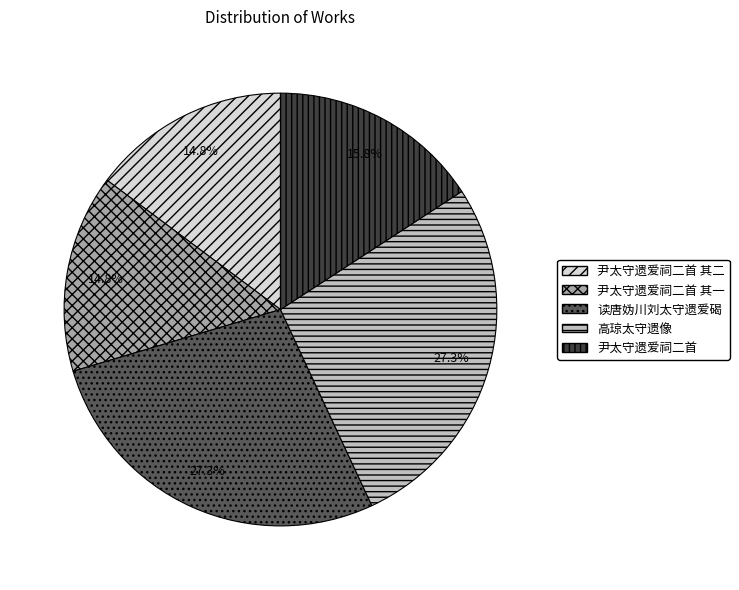

Which has a higher value, 尹太守遗爱祠二首 其一 or 高琼太守遗像?

高琼太守遗像